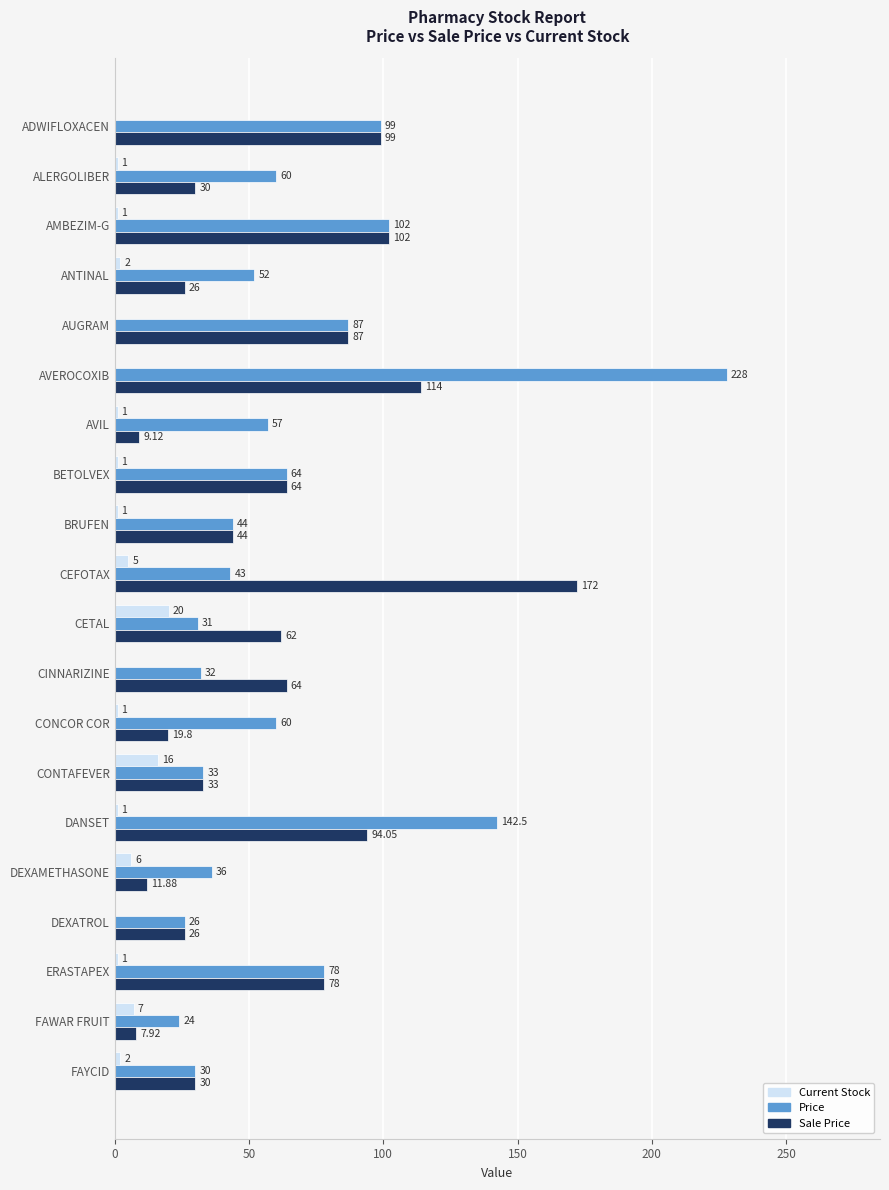

Which series has the largest total across all categories?

Price